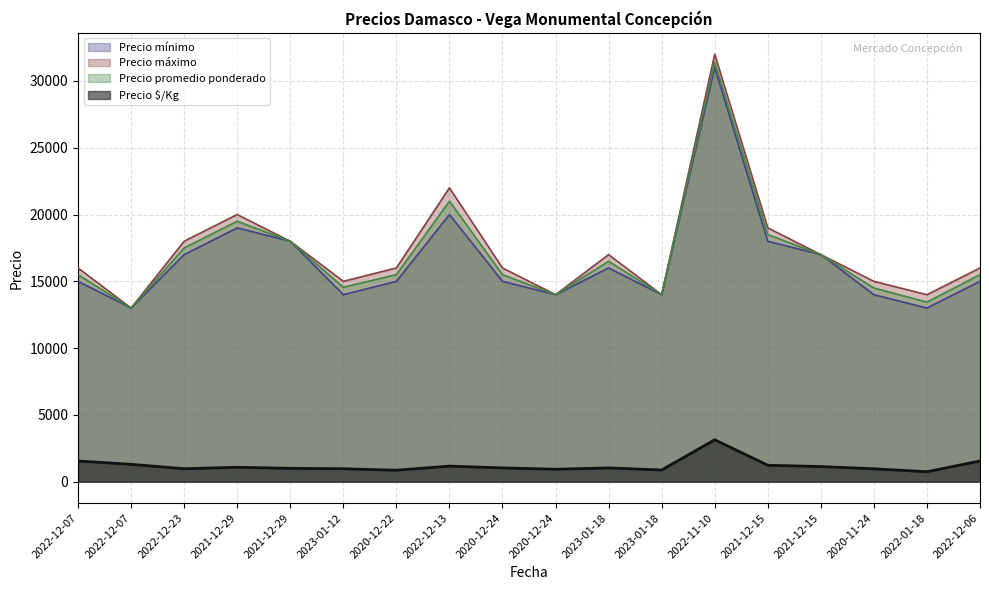

At which label does Precio $/Kg first exceed 1033?

2022-12-07